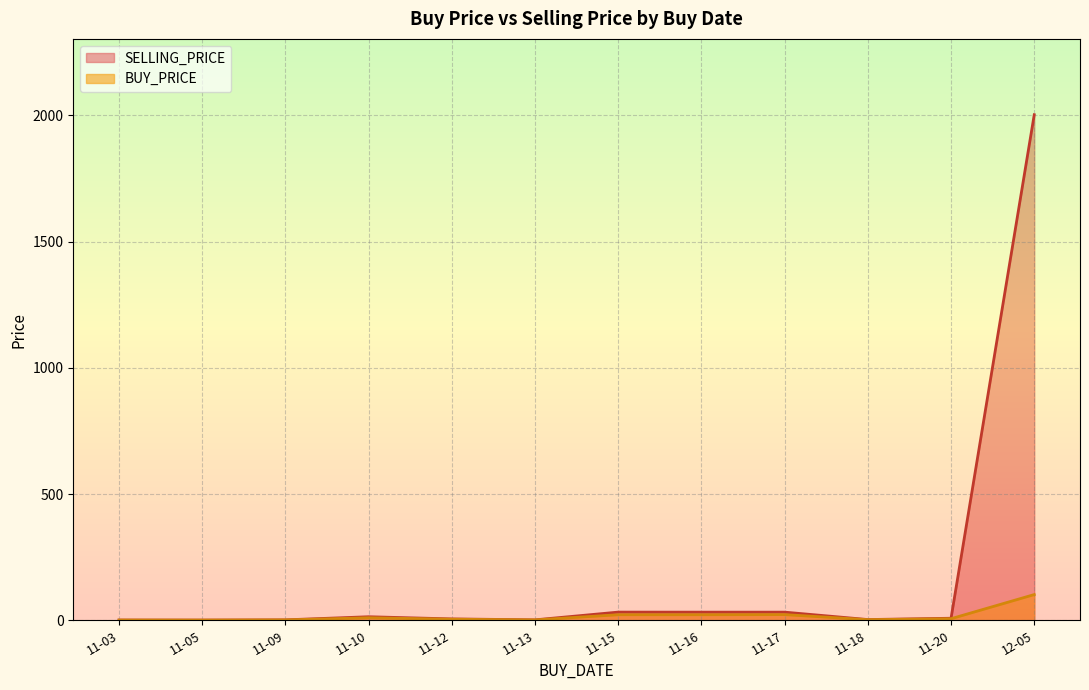

Which series has the largest total across all categories?

SELLING_PRICE